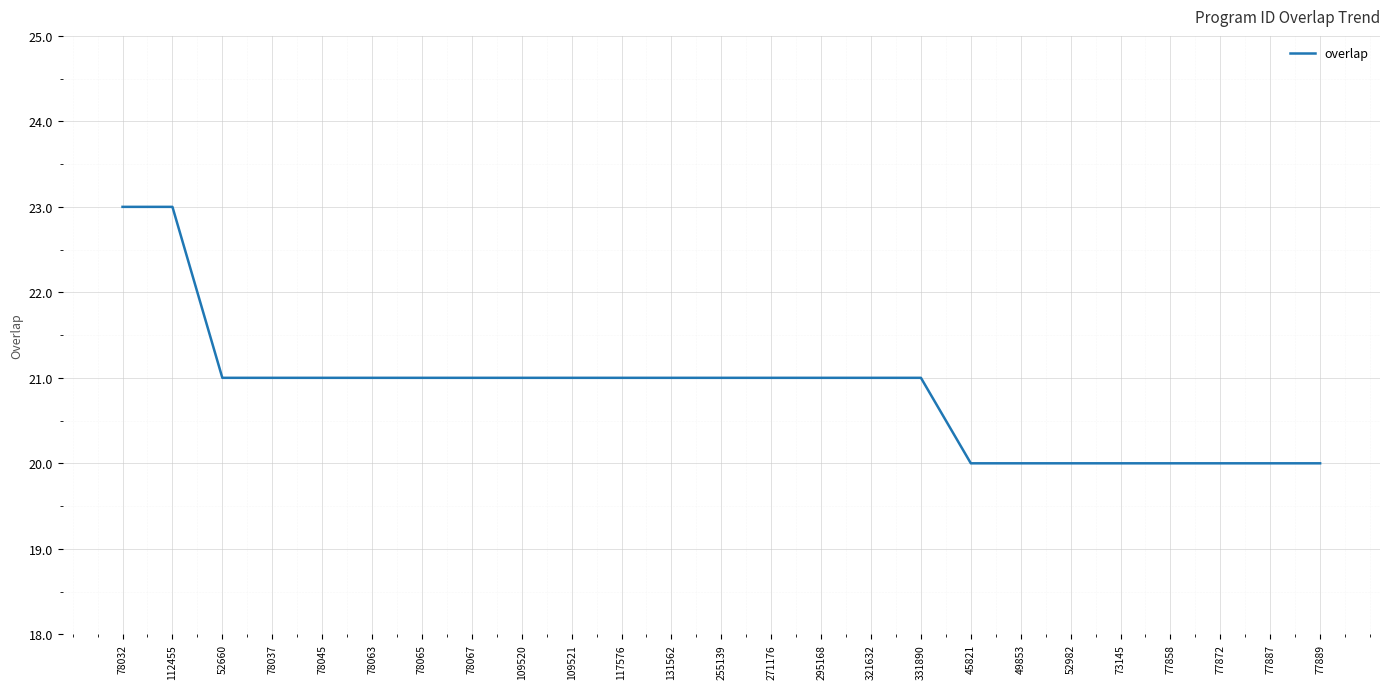

Reading left to right, transcribe all the data shown in this chart.

23	23	21	21	21	21	21	21	21	21	21	21	21	21	21	21	21	20	20	20	20	20	20	20	20